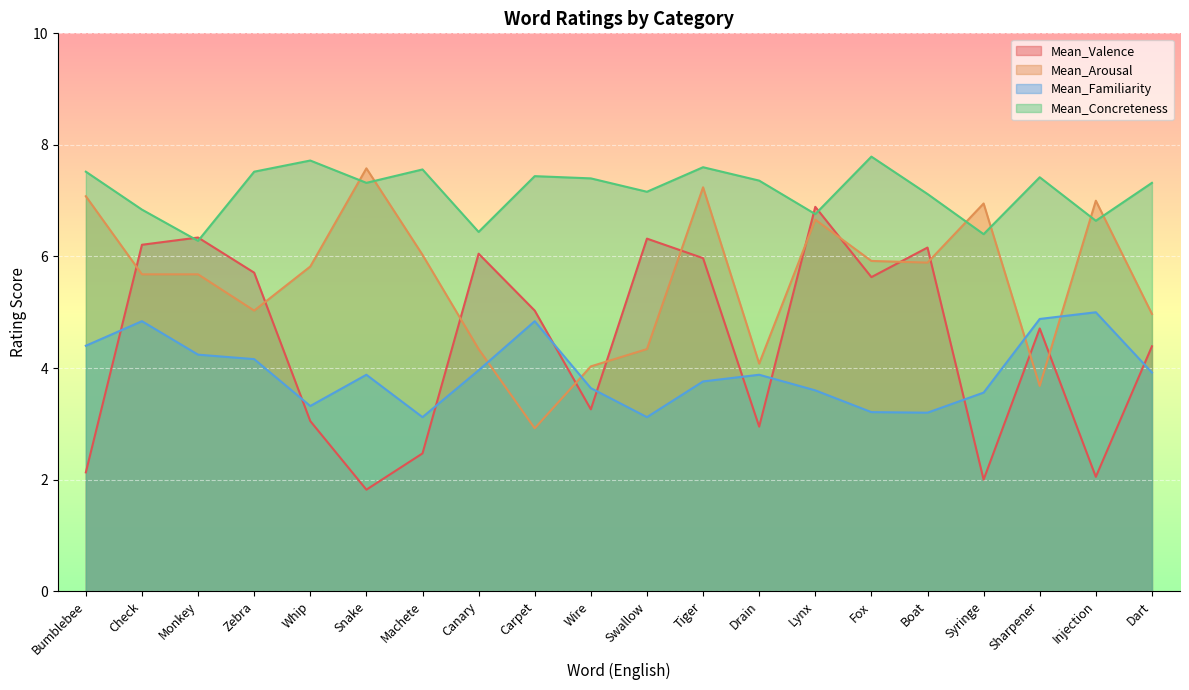

At Swallow, list the series in order from smallest to largest.

Mean_Familiarity, Mean_Arousal, Mean_Valence, Mean_Concreteness